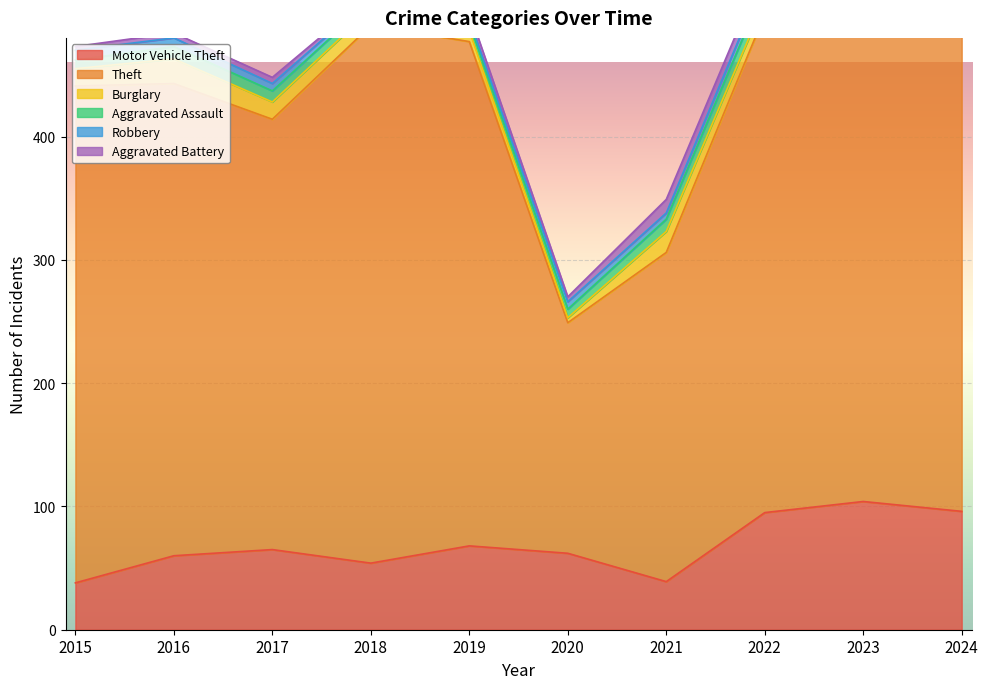

How many data points in Theft are less than 403?

5